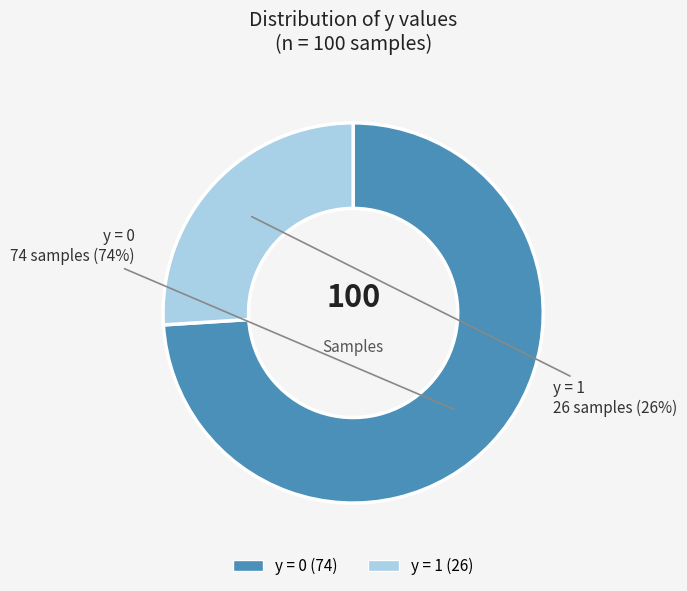

To the nearest percent, what is the difference between the largest and smallest slice percentages?

48%